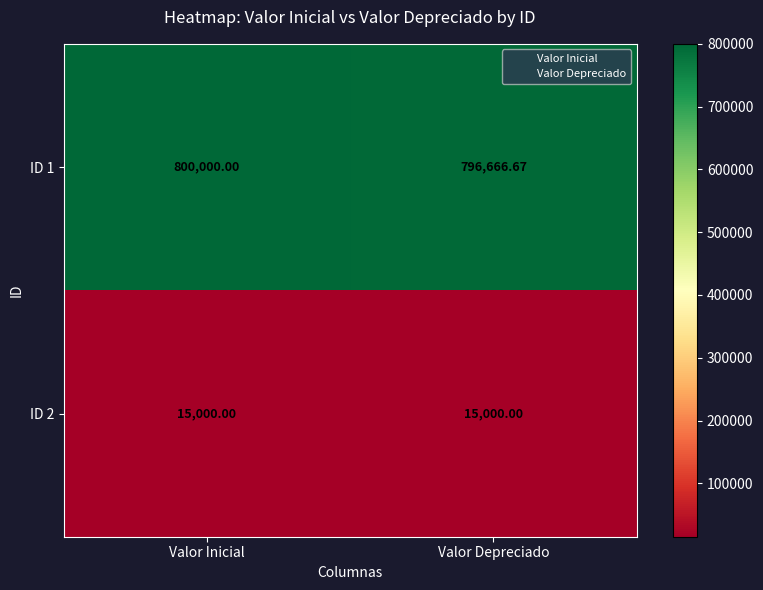

At which category is the sum across all series the highest?

Valor Inicial